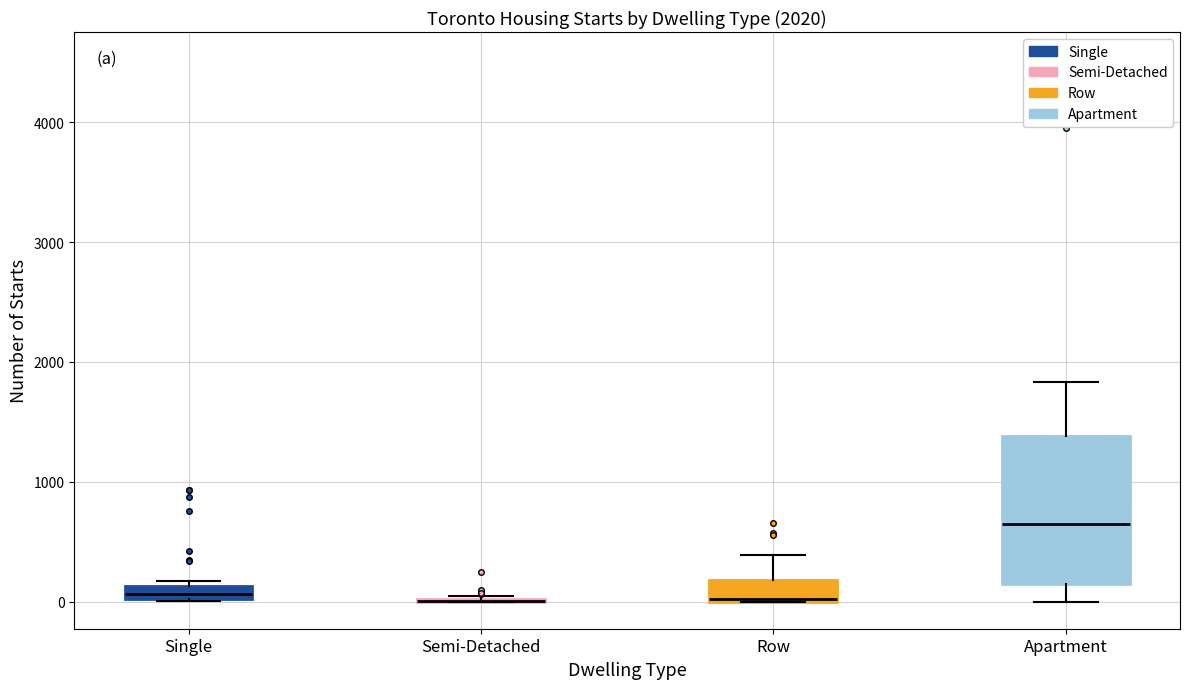

Comparing the boxes themselves (not the whiskers), which one is the tallest?

Apartment